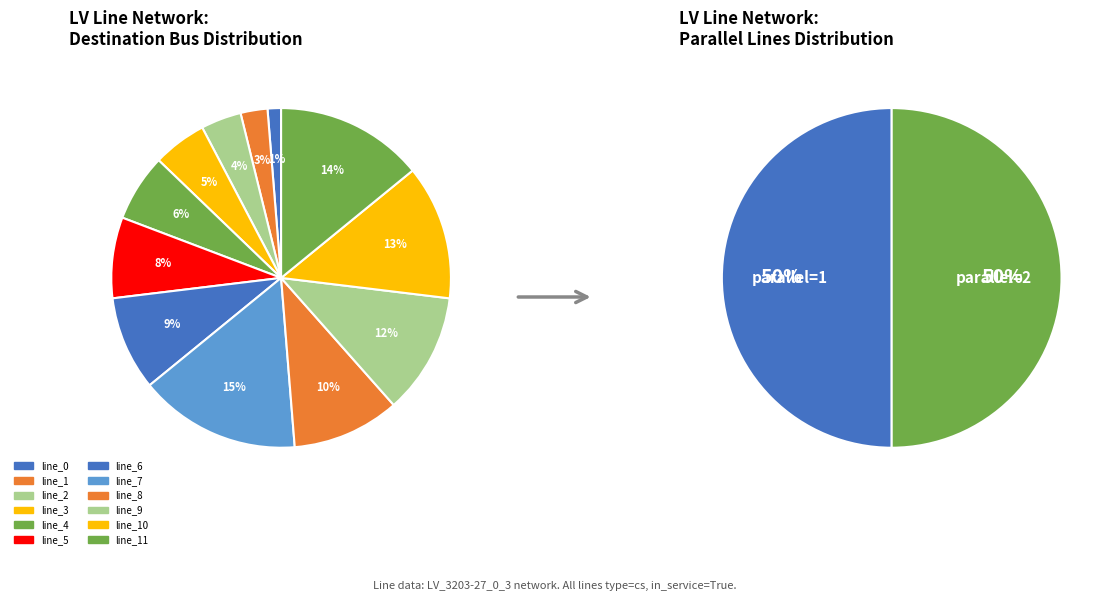

True or false: line_3 accounts for 5% of the total.

True